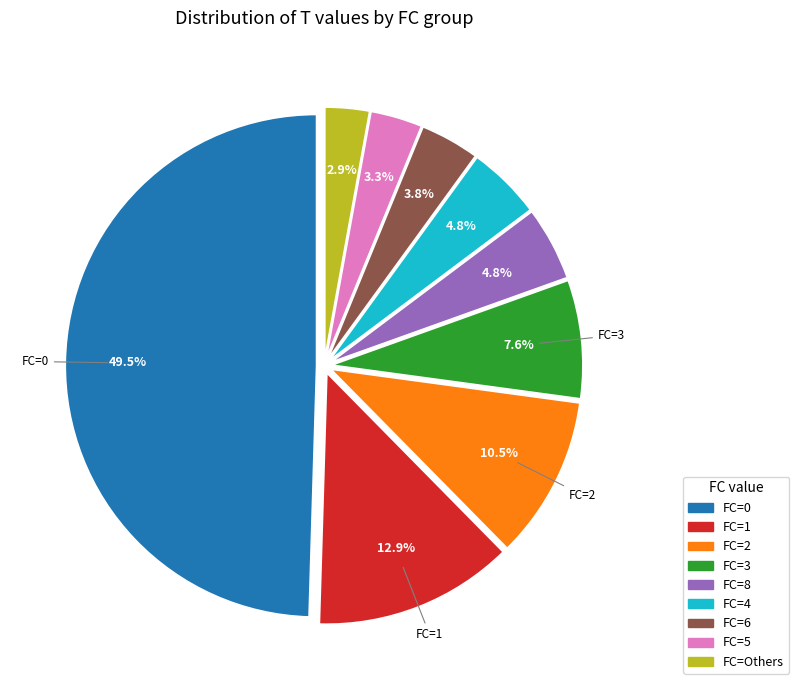

How many segments does this pie chart have?

9